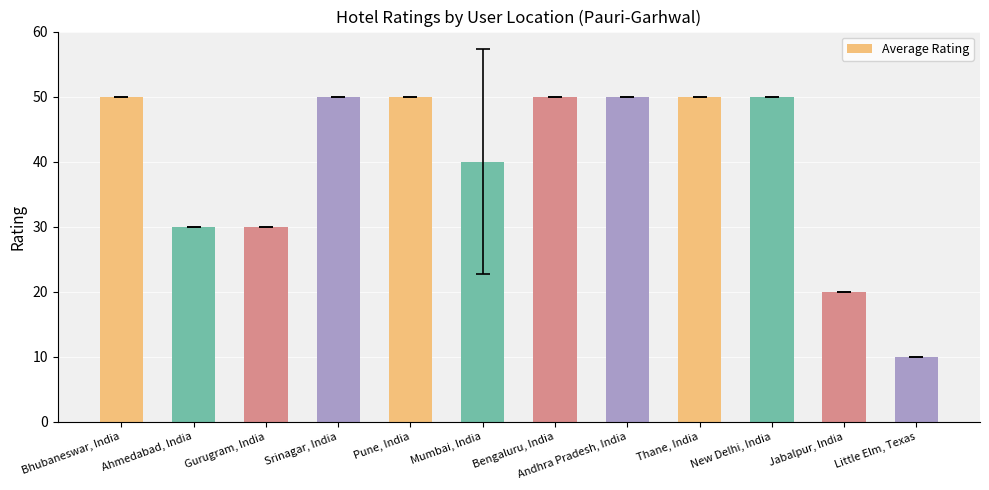

Which label corresponds to the smallest value in the chart?

Little Elm, Texas